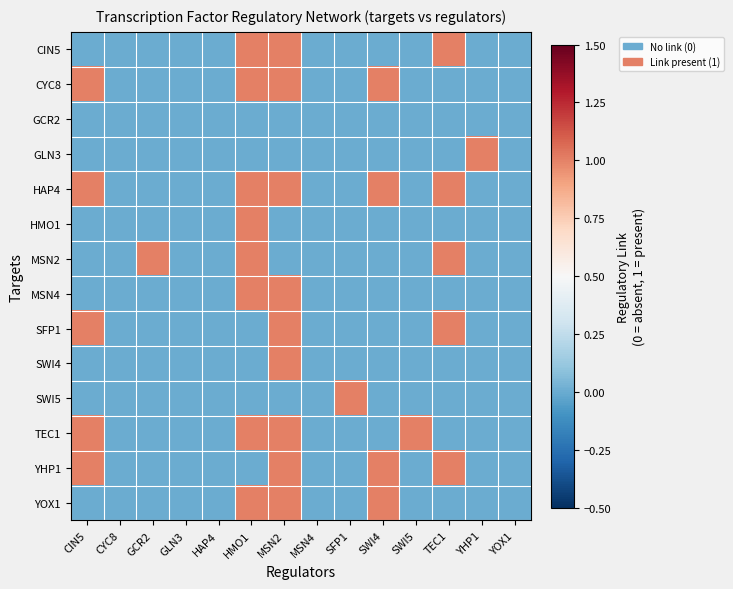

At how many categories does at least one series exceed 0?

9